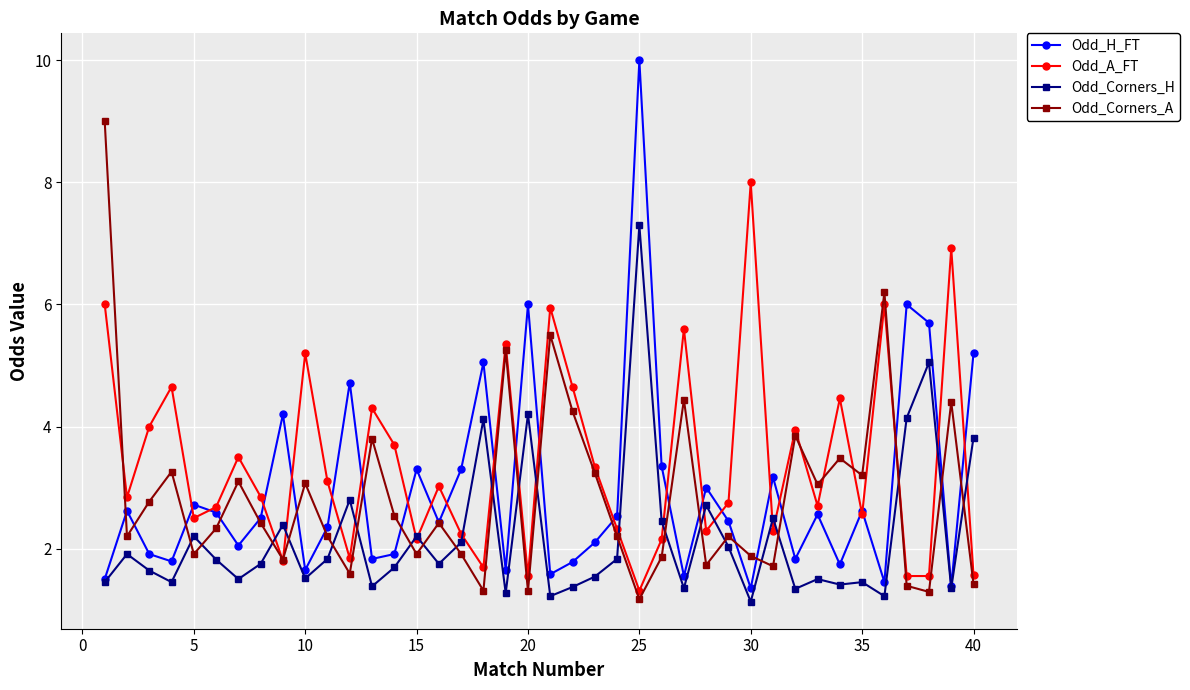

True or false: Odd_Corners_A and Odd_A_FT cross at least once.

True